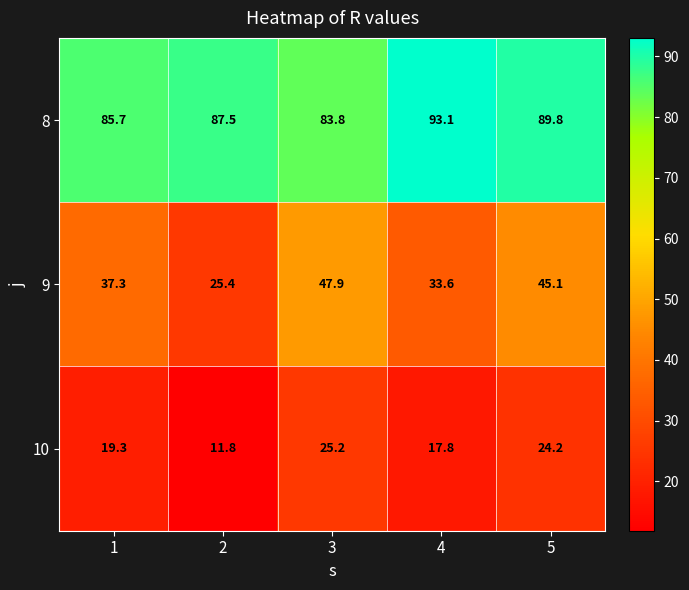

What is the approximate value of 8 at 1?

85.7